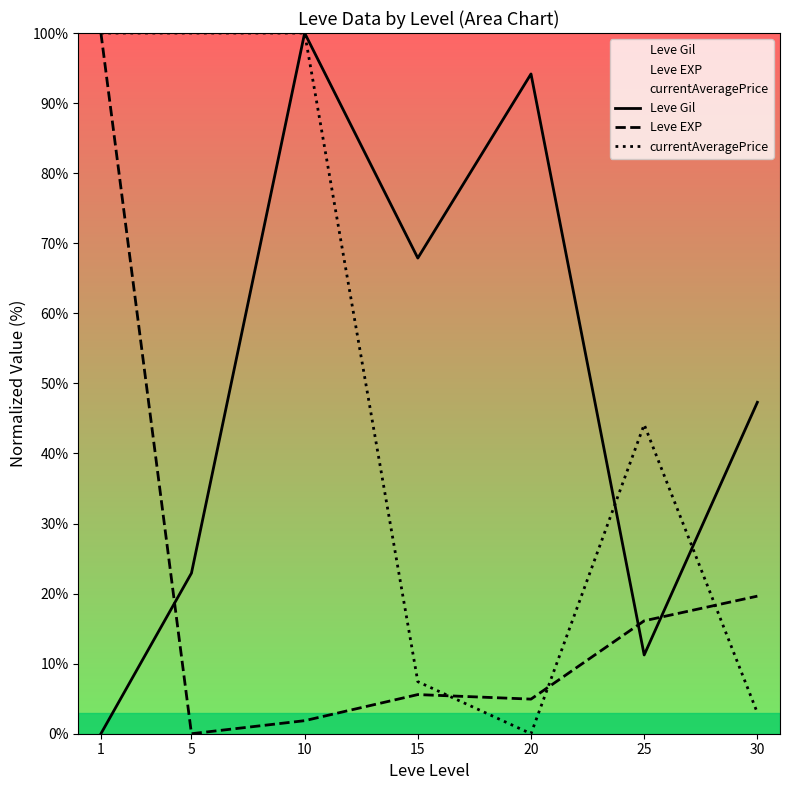

Rank the categories by Leve Gil value from highest to lowest.

10, 20, 15, 30, 5, 25, 1